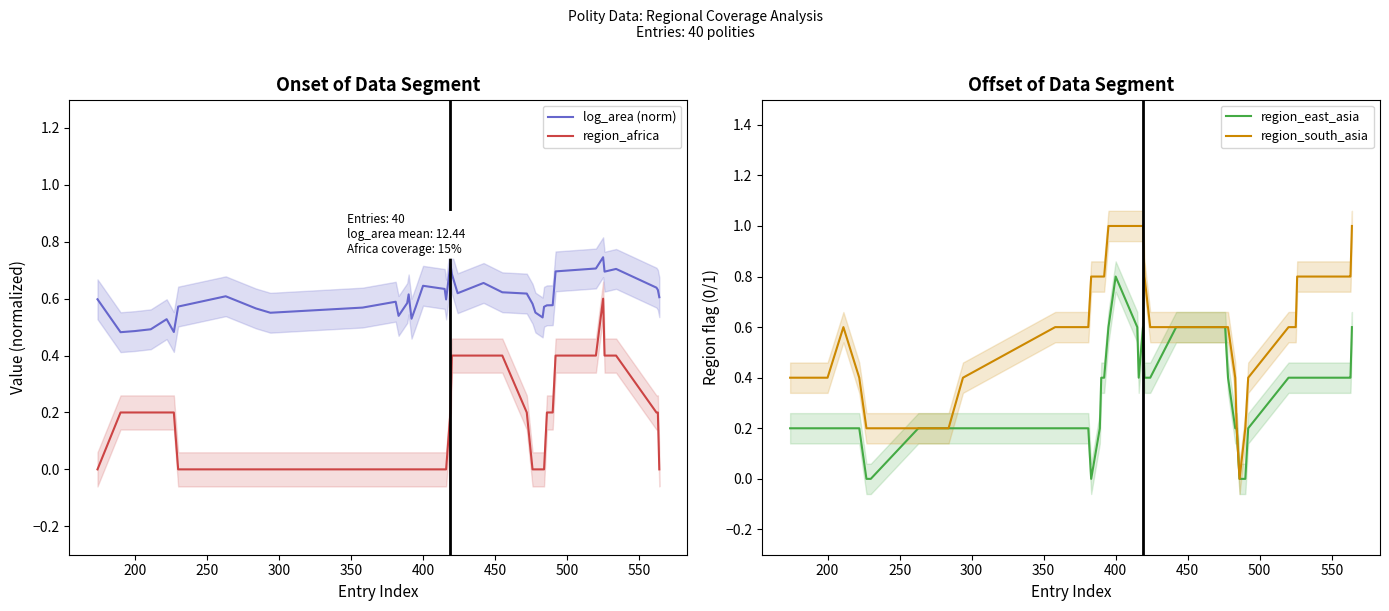

How many interior local valleys does the log_area (norm) series have?

9